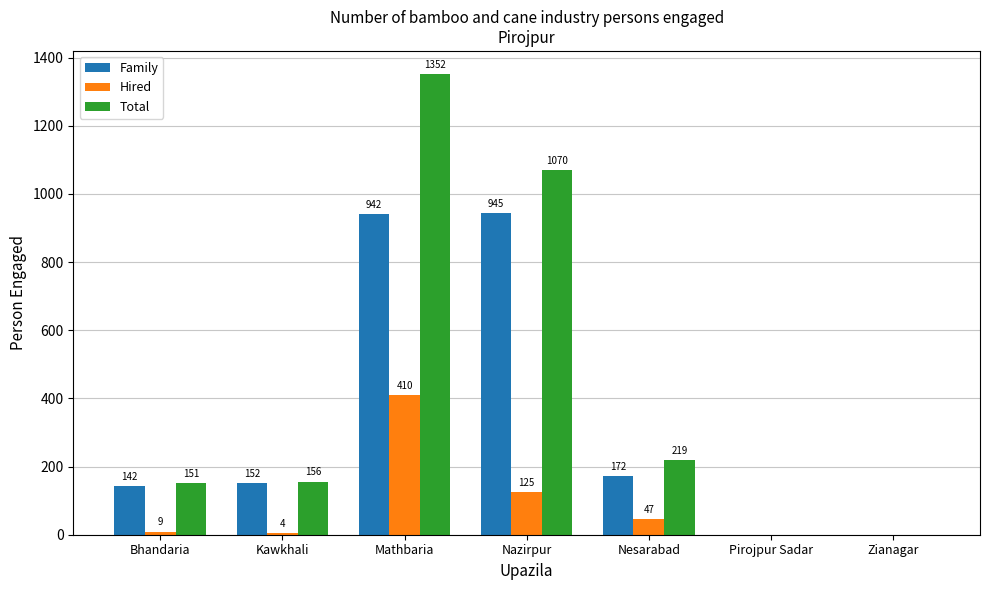

Is it true that Total equals 219 at Nesarabad?

True